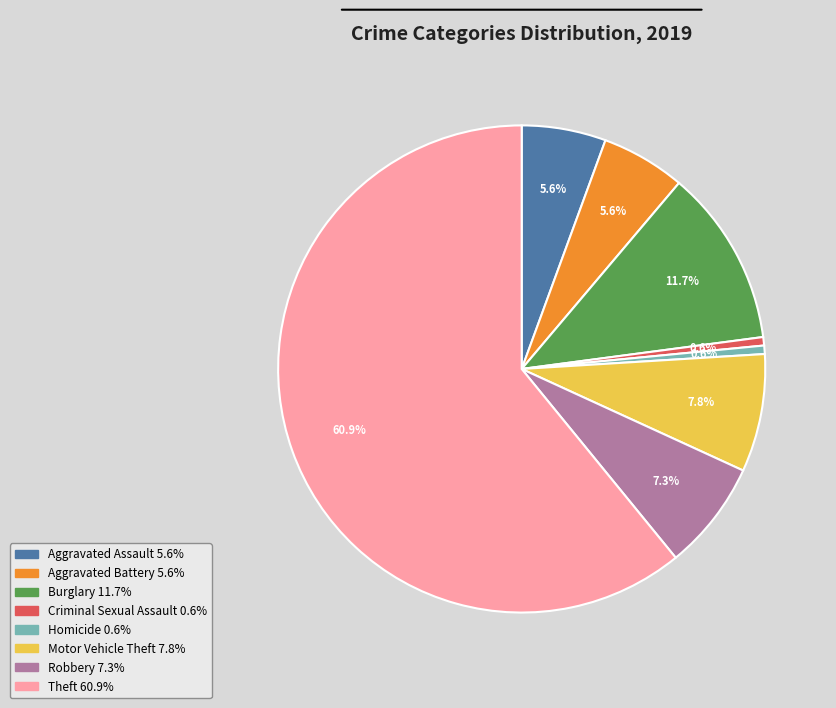

Which has a higher value, Burglary or Theft?

Theft